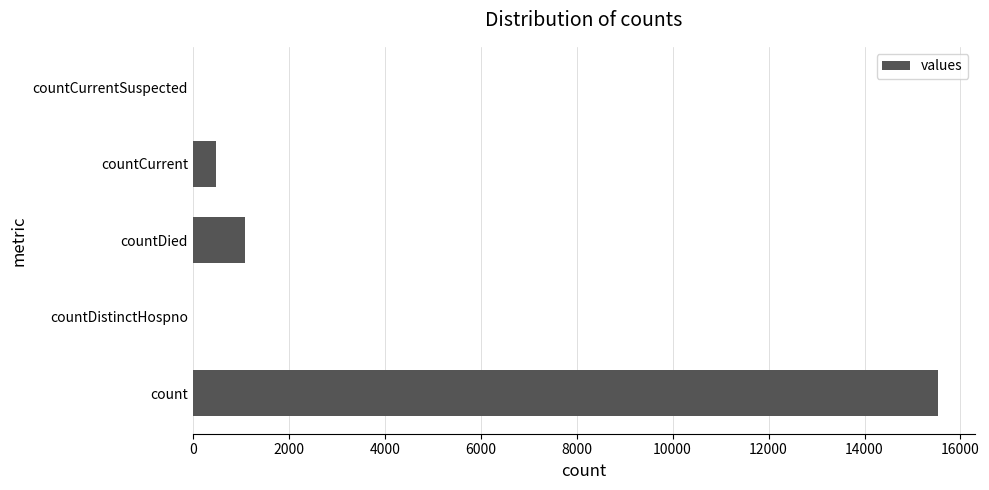

Reading top to bottom, extract all data points from this chart.

countCurrentSuspected=0	countCurrent=486	countDied=1083	countDistinctHospno=0	count=15532